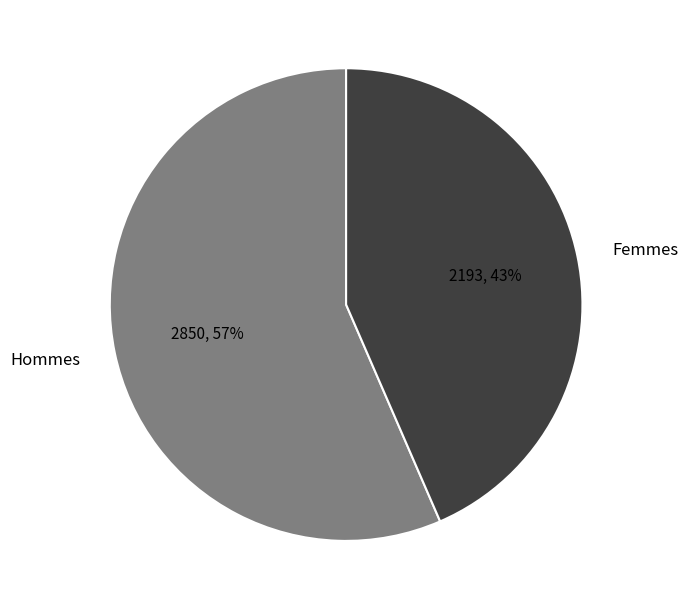

Which category accounts for the majority?

Hommes